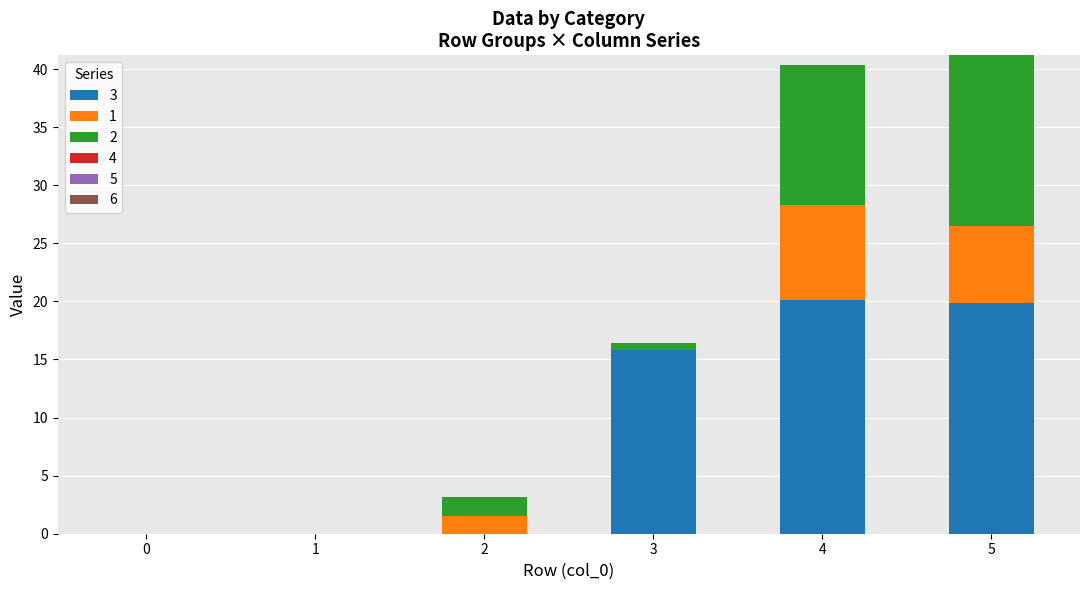

True or false: 3 has a value of 9.9 at 0.

False